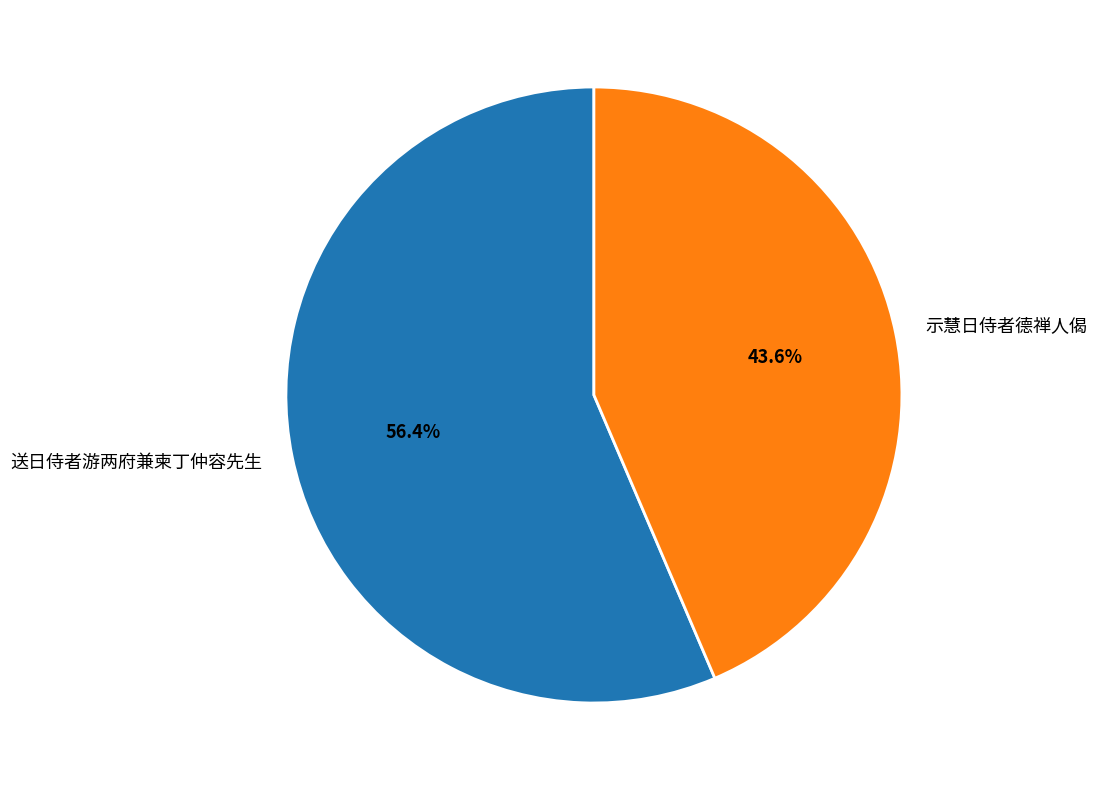

Rank the categories by value from highest to lowest.

送日侍者游两府兼柬丁仲容先生, 示慧日侍者德禅人偈